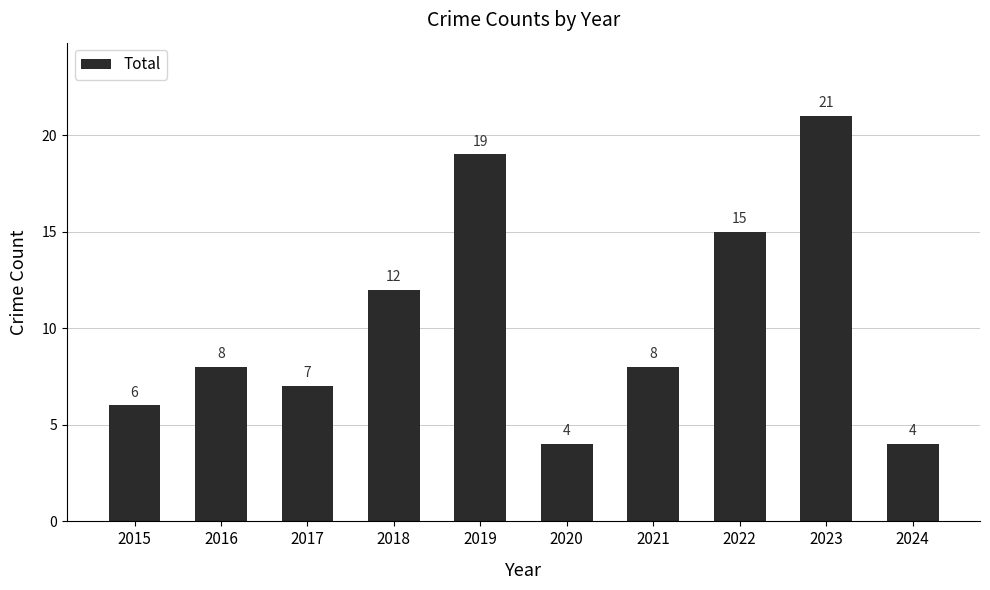

What is the difference between the second highest and second lowest values?

15